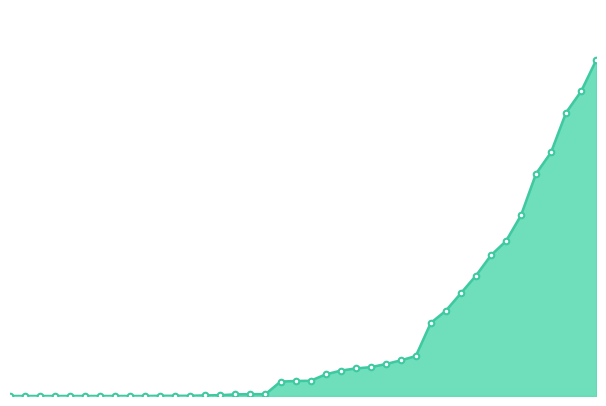

Does the chart have visible grid lines?

No